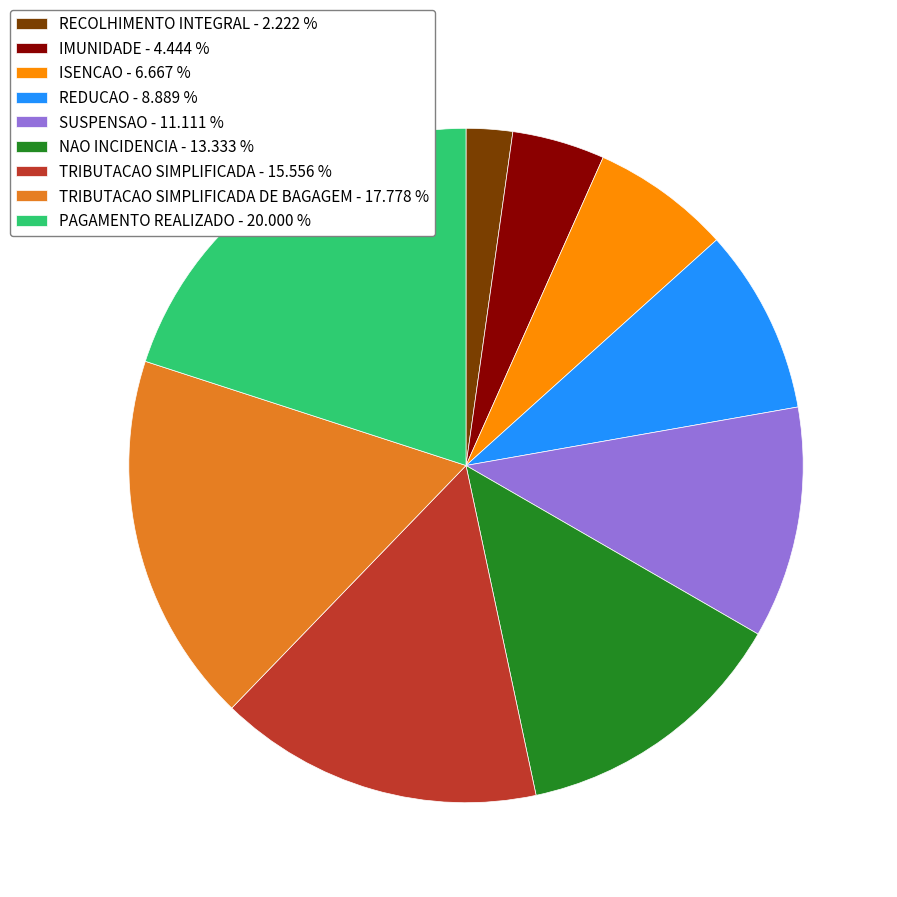

Rank the categories by value from lowest to highest.

RECOLHIMENTO INTEGRAL - 2.222 %, IMUNIDADE - 4.444 %, ISENCAO - 6.667 %, REDUCAO - 8.889 %, SUSPENSAO - 11.111 %, NAO INCIDENCIA - 13.333 %, TRIBUTACAO SIMPLIFICADA - 15.556 %, TRIBUTACAO SIMPLIFICADA DE BAGAGEM - 17.778 %, PAGAMENTO REALIZADO - 20.000 %